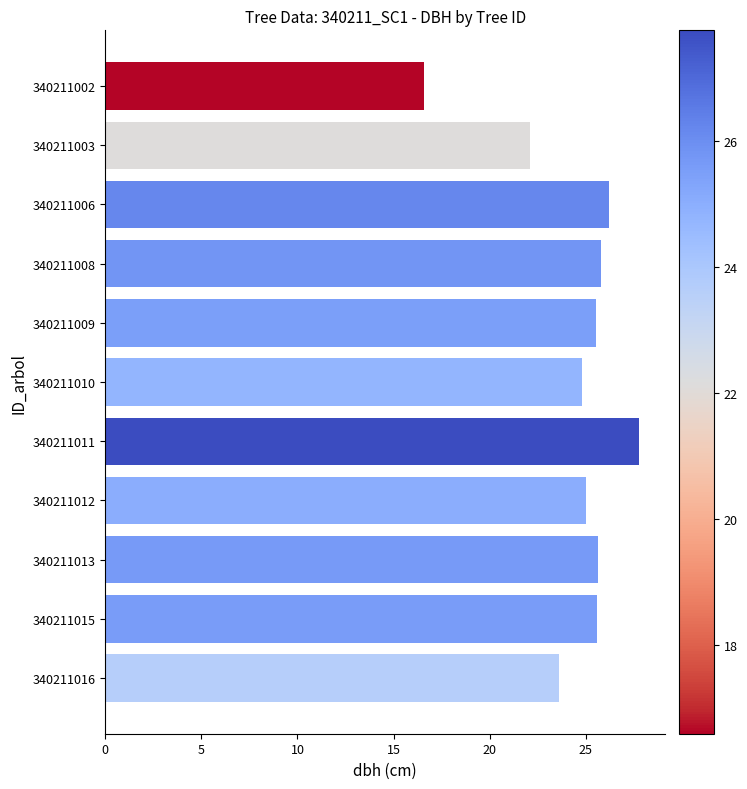

What is the change in value from 340211003 to 340211008?

+3.7